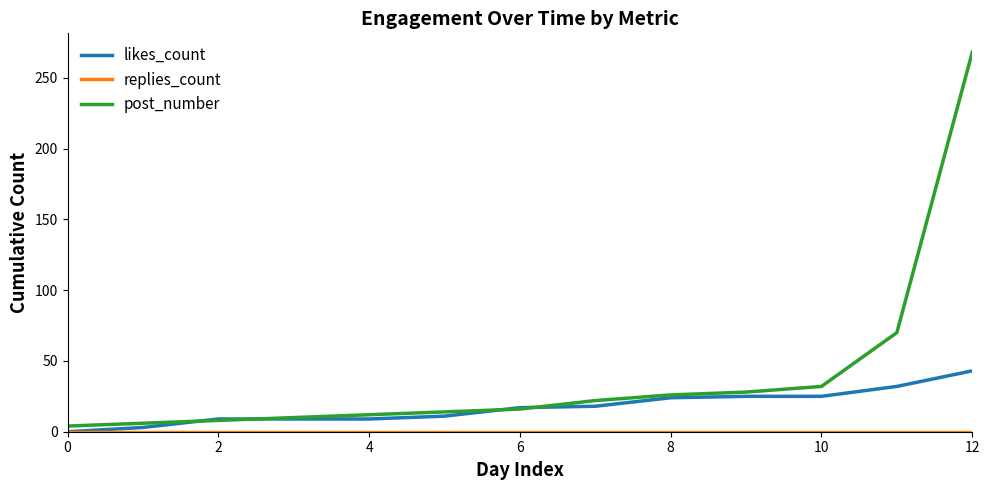

Which series has the widest spread of values?

post_number